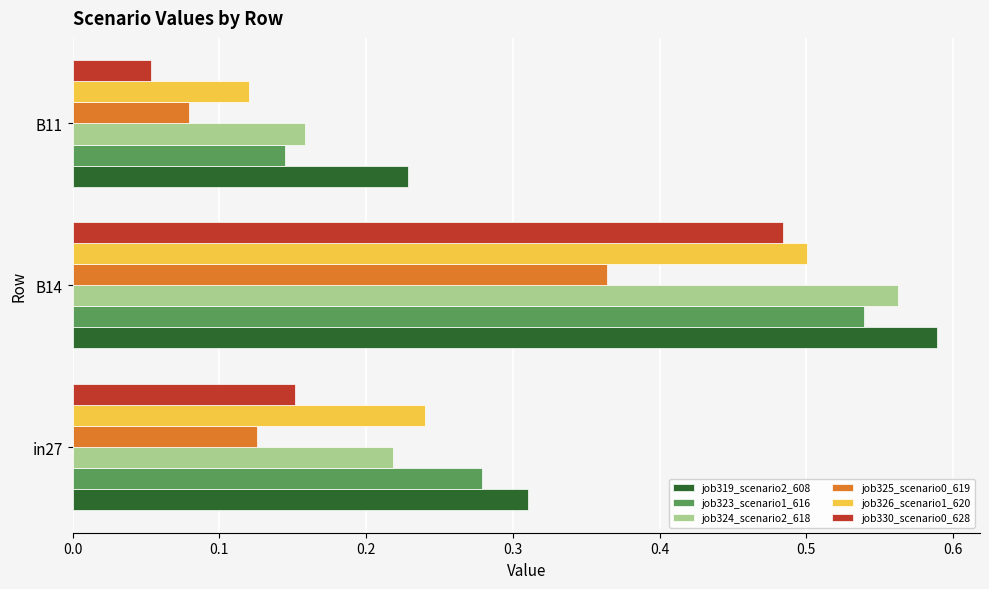

At how many categories does at least one series exceed 0?

3